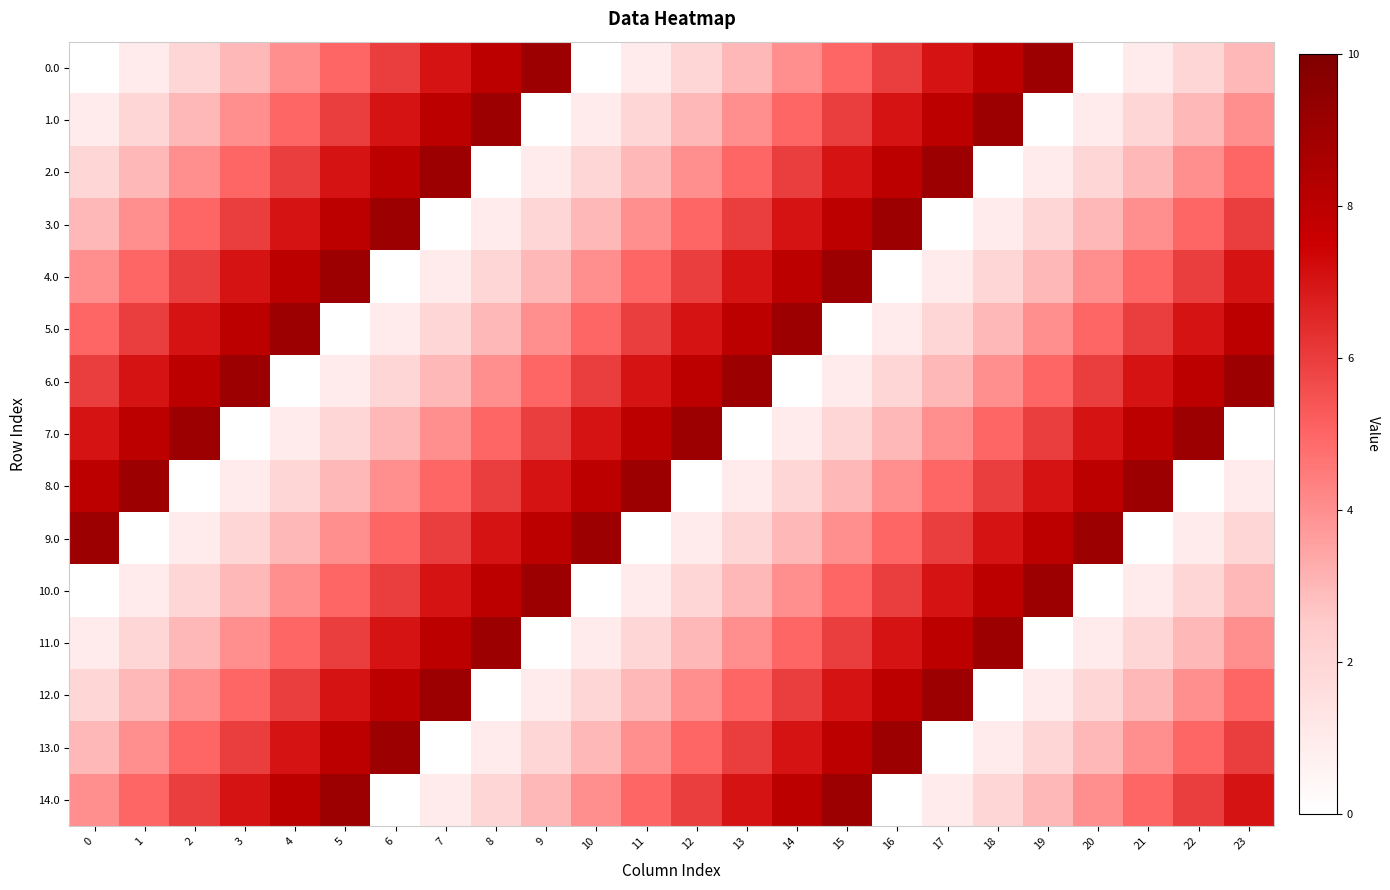

True or false: 4.0 has a value of 4 at 10.

True